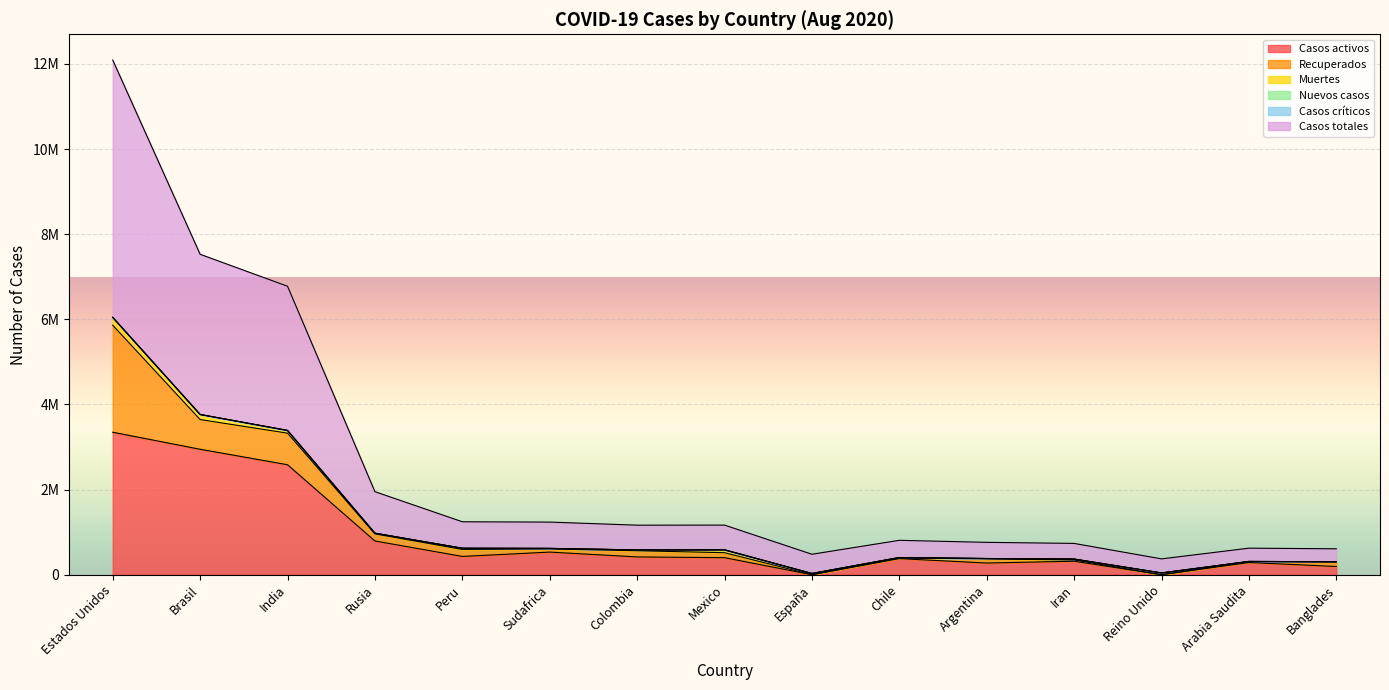

What position from the right is Mexico?

8